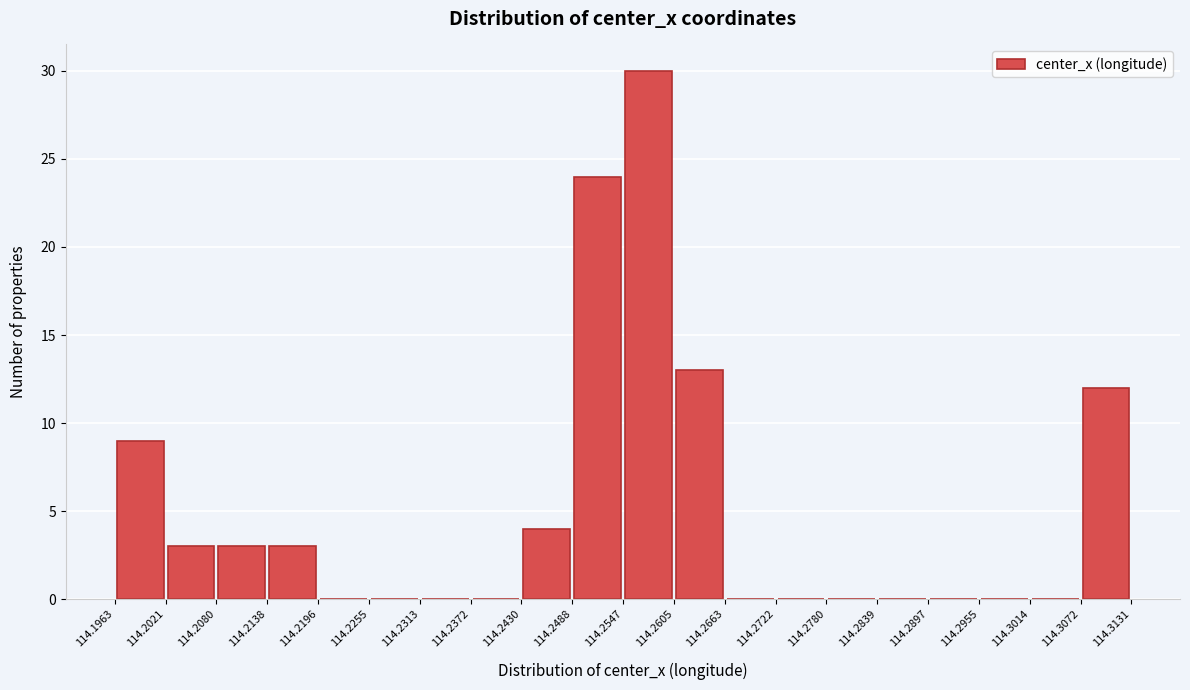

Reading left to right, transcribe this chart: for each bar, give the range it covers on the x-axis and its height. The values are not printed on the chart, so give them approximately, as read against the axis.

114.1963 to 114.2021: 9
114.2021 to 114.2080: 3
114.2080 to 114.2138: 3
114.2138 to 114.2196: 3
114.2196 to 114.2255: 0
114.2255 to 114.2313: 0
114.2313 to 114.2372: 0
114.2372 to 114.2430: 0
114.2430 to 114.2488: 4
114.2488 to 114.2547: 24
114.2547 to 114.2605: 30
114.2605 to 114.2663: 13
114.2663 to 114.2722: 0
114.2722 to 114.2780: 0
114.2780 to 114.2839: 0
114.2839 to 114.2897: 0
114.2897 to 114.2955: 0
114.2955 to 114.3014: 0
114.3014 to 114.3072: 0
114.3072 to 114.3131: 12